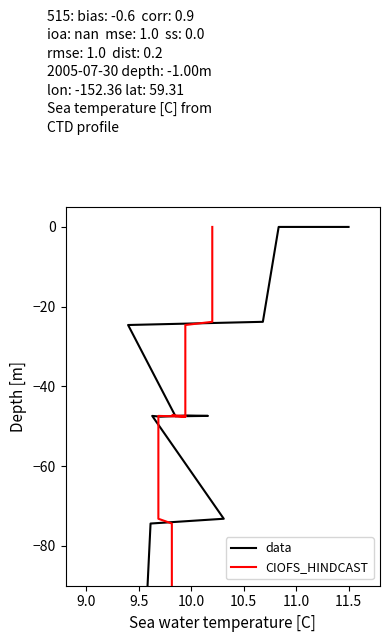

The value of CIOFS_HINDCAST at 23 is -171.1. True or false?

False